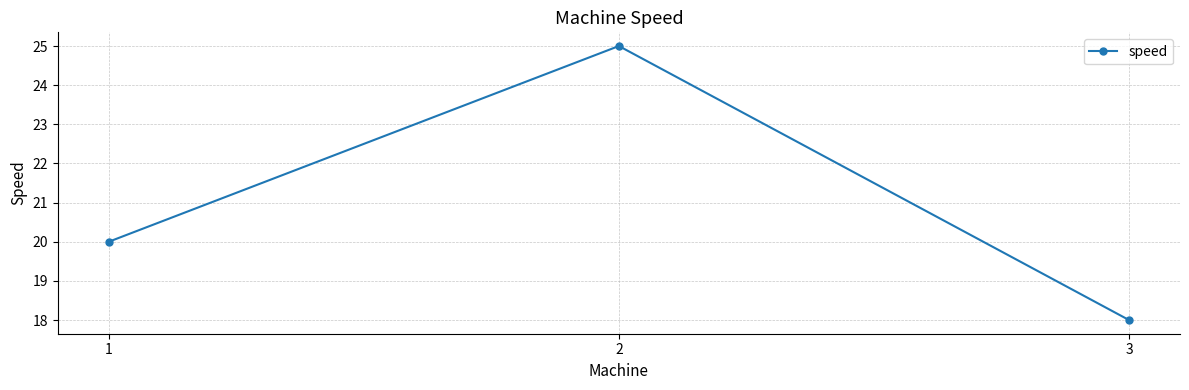

What is the maximum value shown in the chart?

25